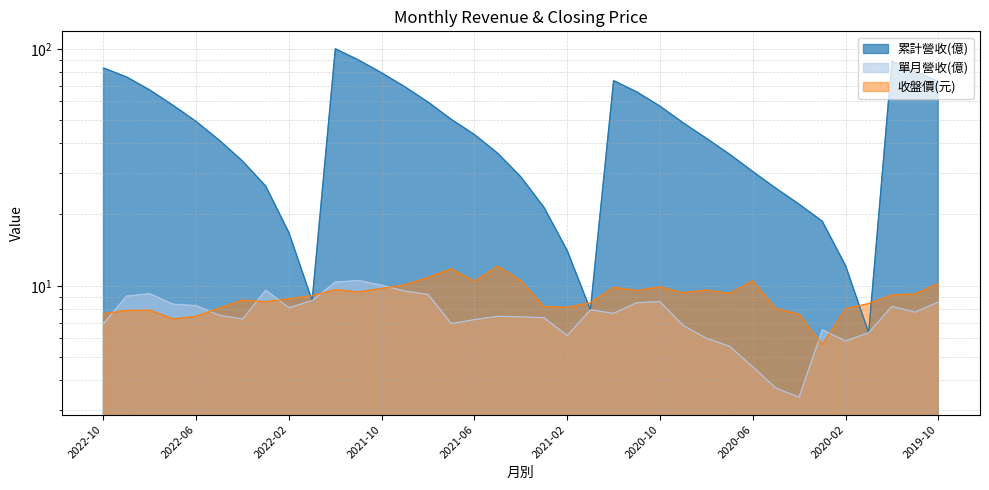

How many data points does each series have?

37